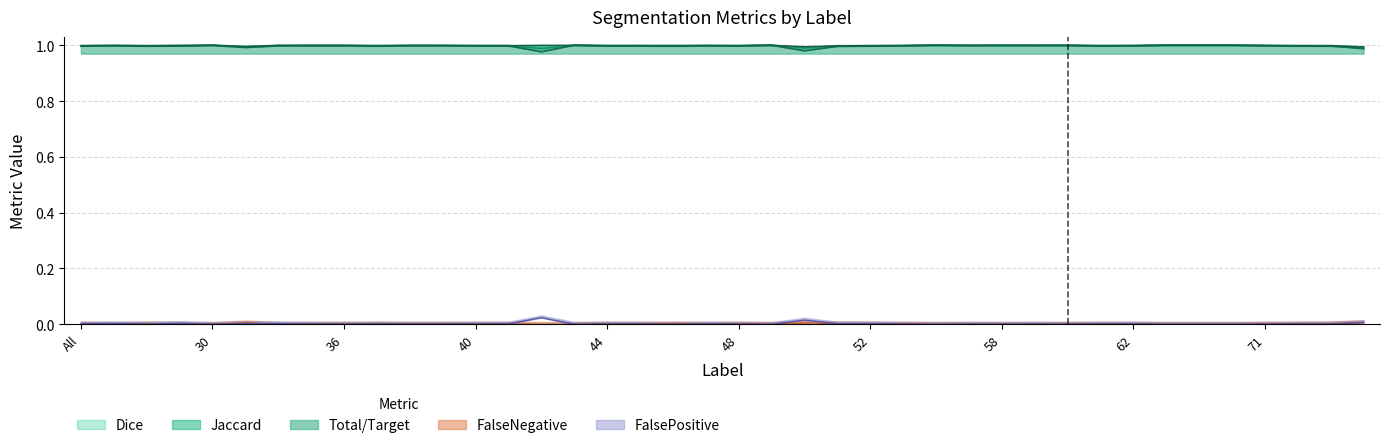

Which series has the largest range (max minus min)?

Jaccard